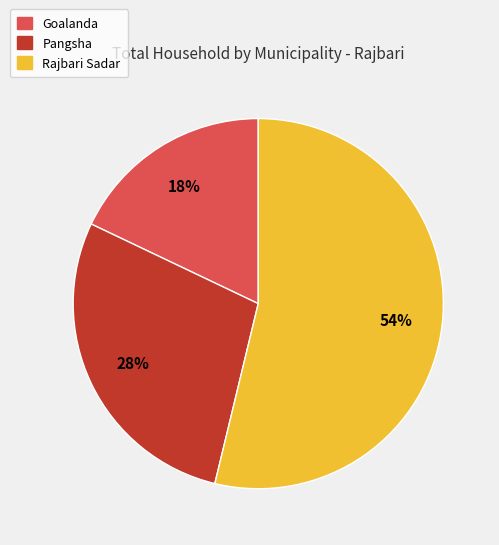

To the nearest percent, what is the difference between the Pangsha and Goalanda slice percentages?

10%